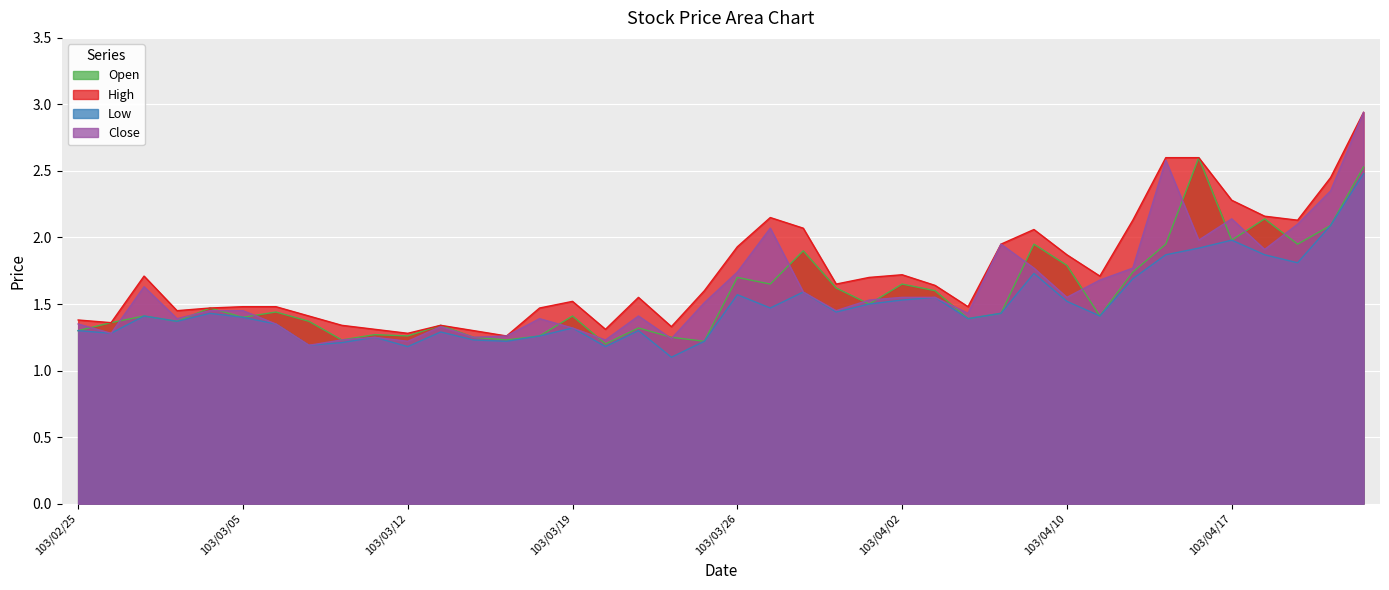

What is the difference between the second highest and minimum values in the Close series?

1.4